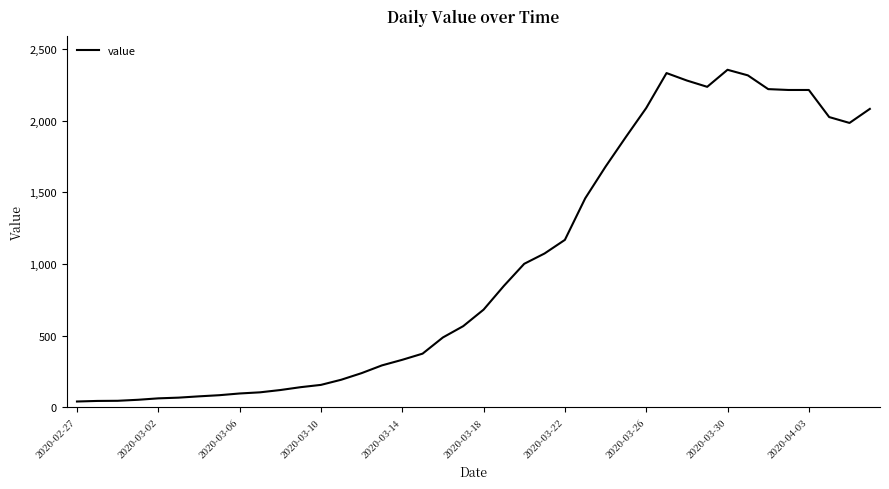

Does the chart display data point markers on the line(s)?

No